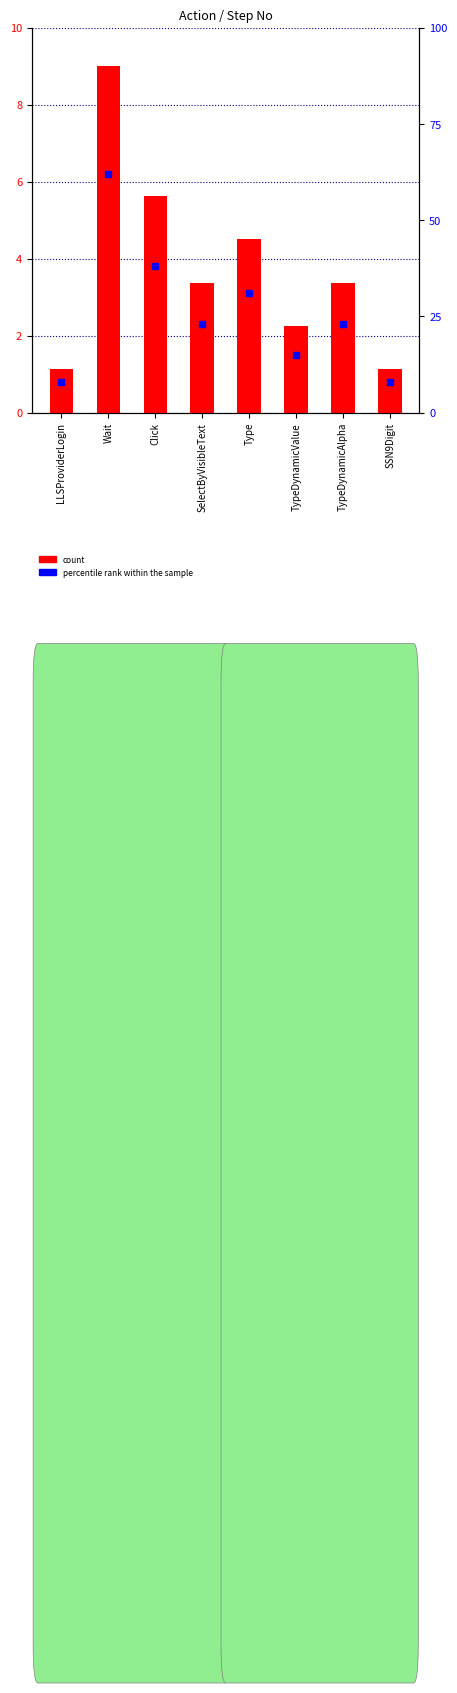

Which series has the largest range (max minus min)?

percentile rank within the sample